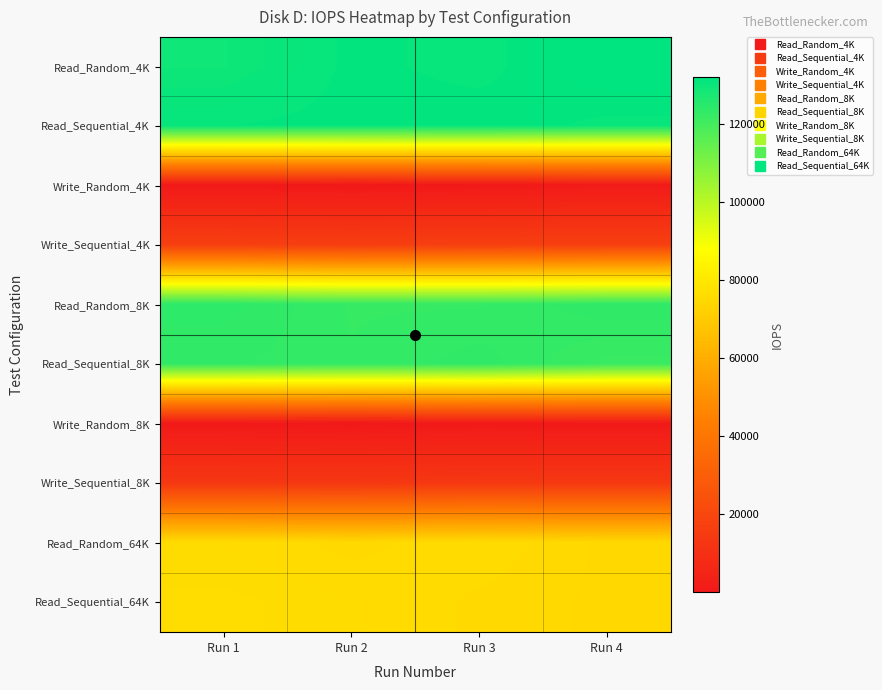

Rank the series by their maximum value, from lowest to highest.

Write_Random_8K, Write_Random_4K, Write_Sequential_8K, Write_Sequential_4K, Read_Random_64K, Read_Sequential_64K, Read_Sequential_8K, Read_Random_8K, Read_Sequential_4K, Read_Random_4K